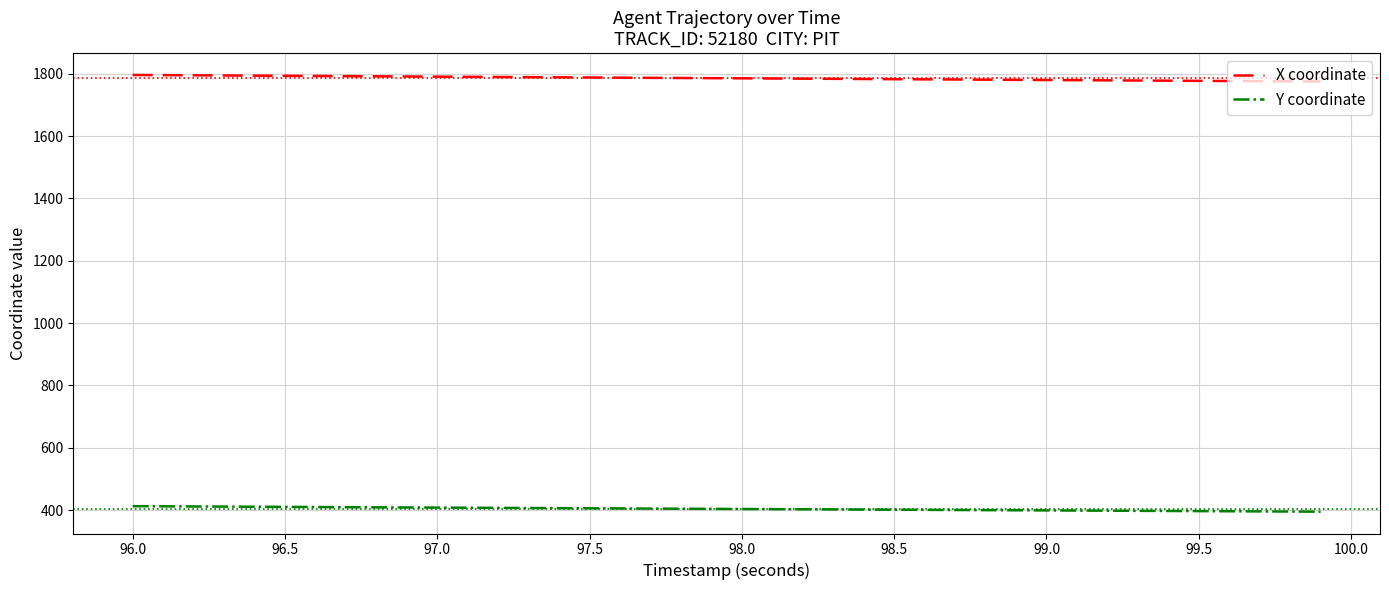

True or false: X coordinate and Y coordinate cross at least once.

False